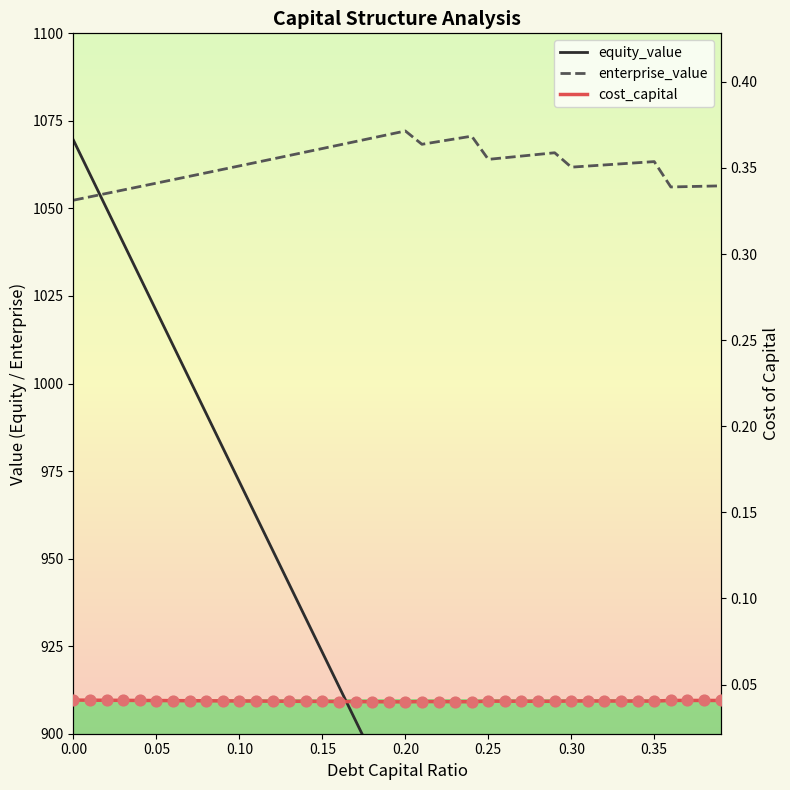

Is the value of equity_value at 0.30 greater than the value of enterprise_value at 22?

No